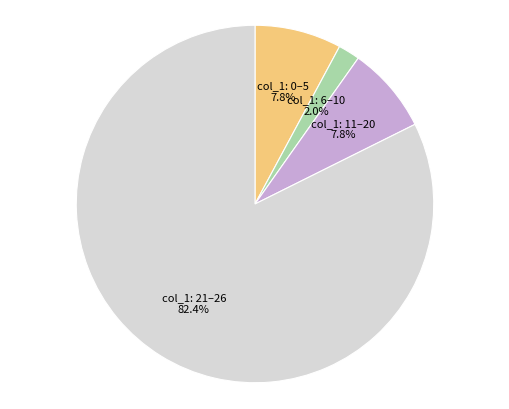

Is col_1: 11–20 the majority of the pie?

No